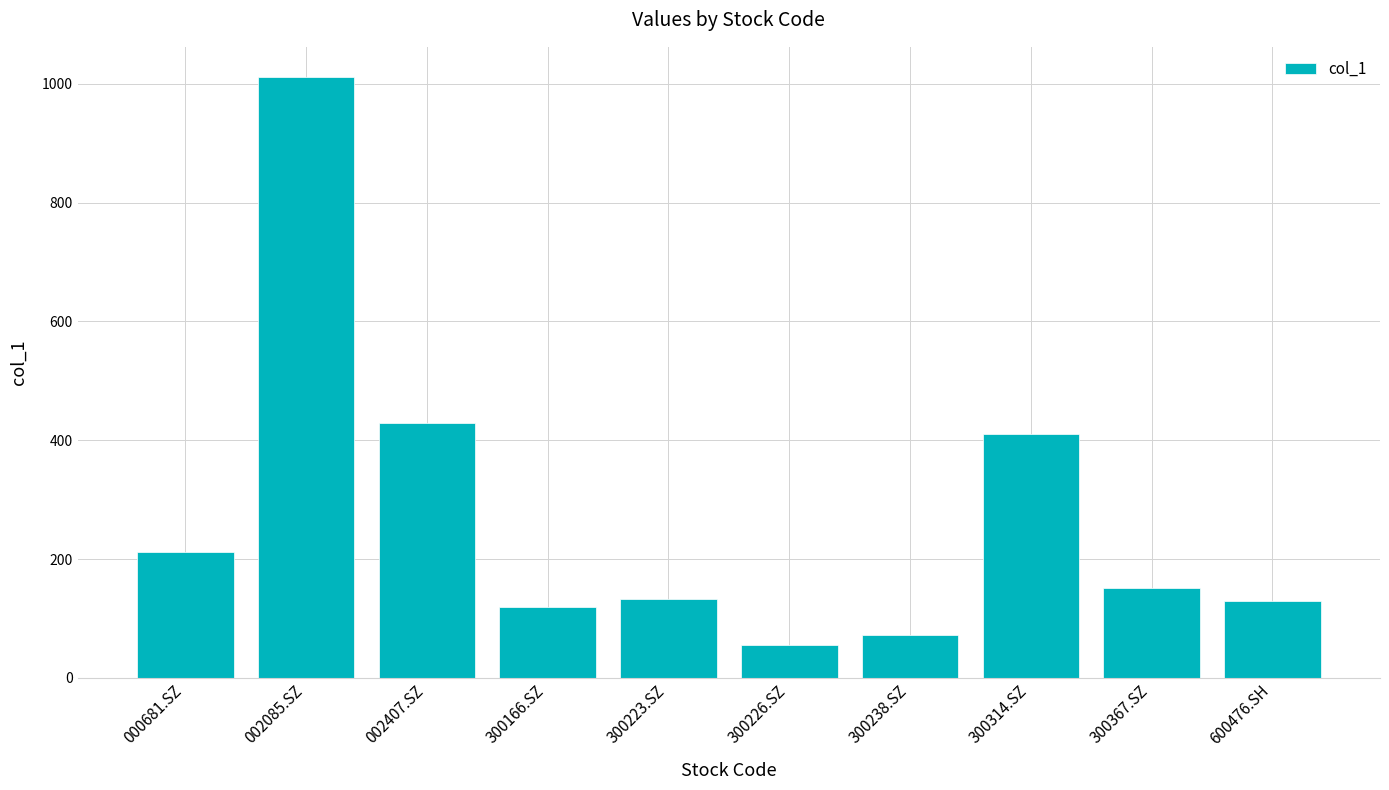

What is the difference between the second highest and minimum values?

373.2